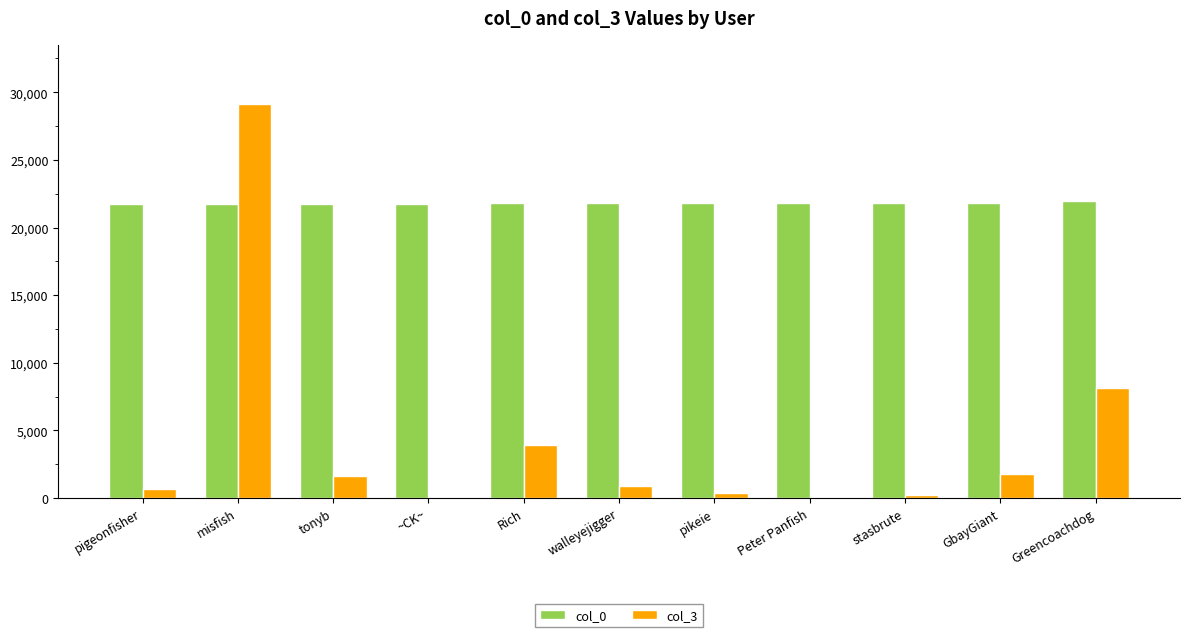

Which series has the largest total across all categories?

col_0